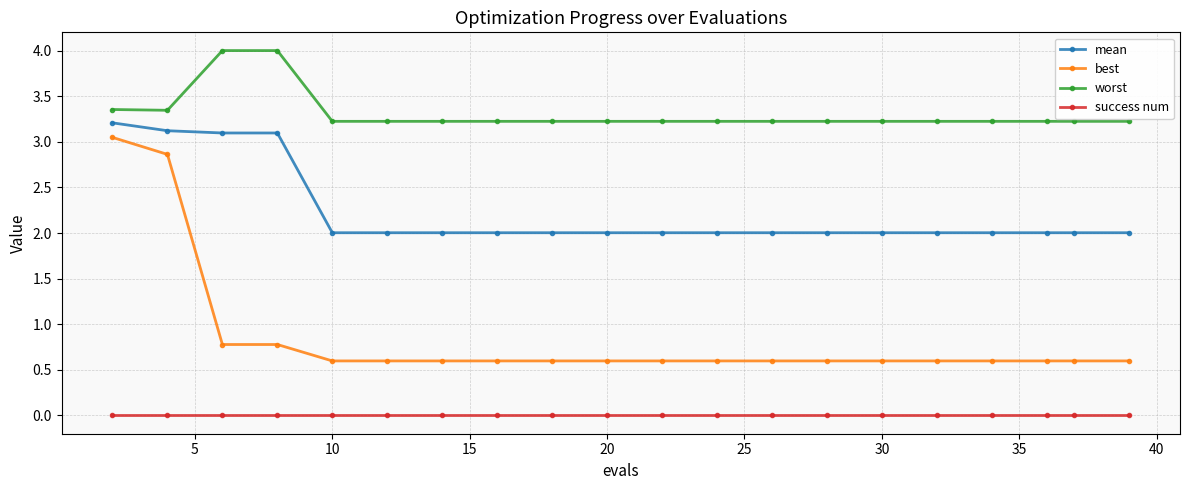

True or false: success num and mean cross at least once.

False